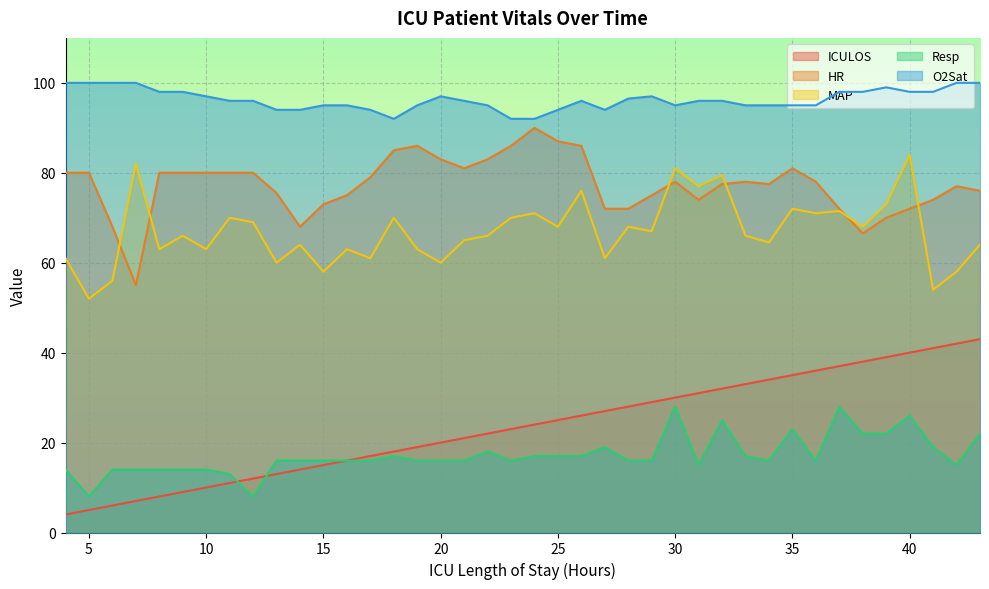

Rank the series at 18 from highest to lowest value.

O2Sat, HR, MAP, ICULOS, Resp